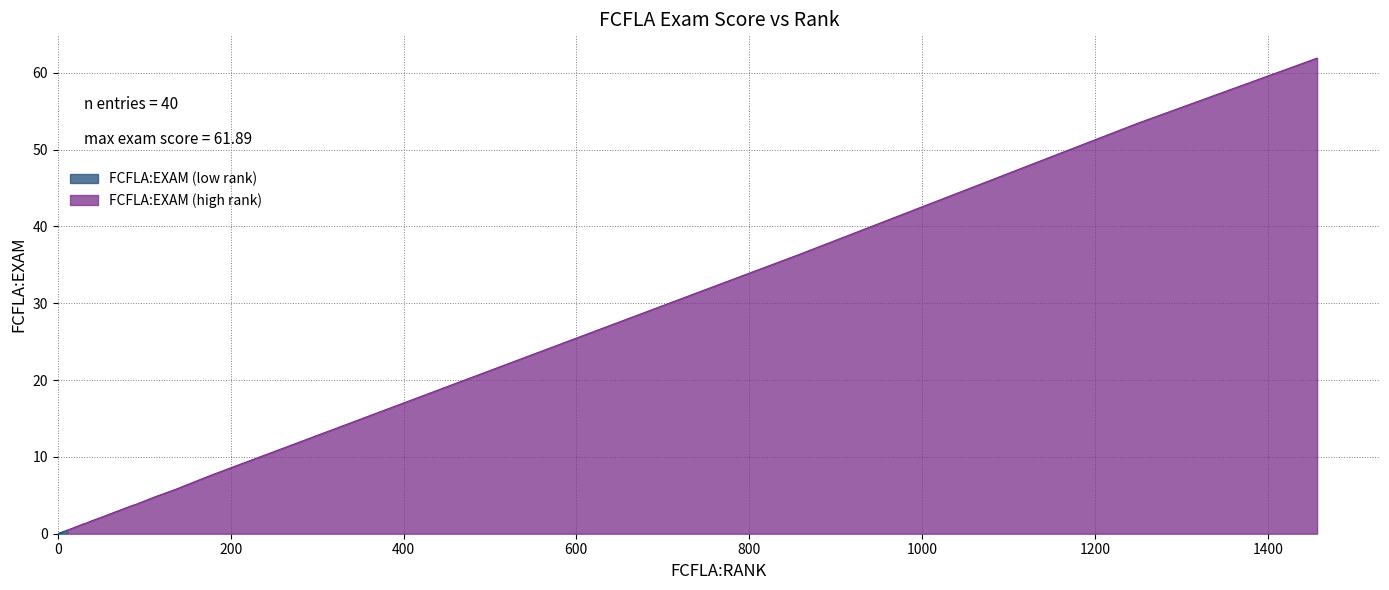

What is the difference between the second highest and minimum values?

53.4